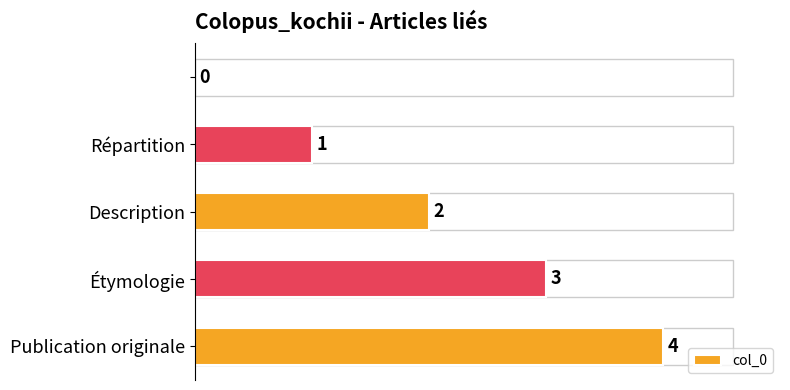

What is the sum of all values?

10